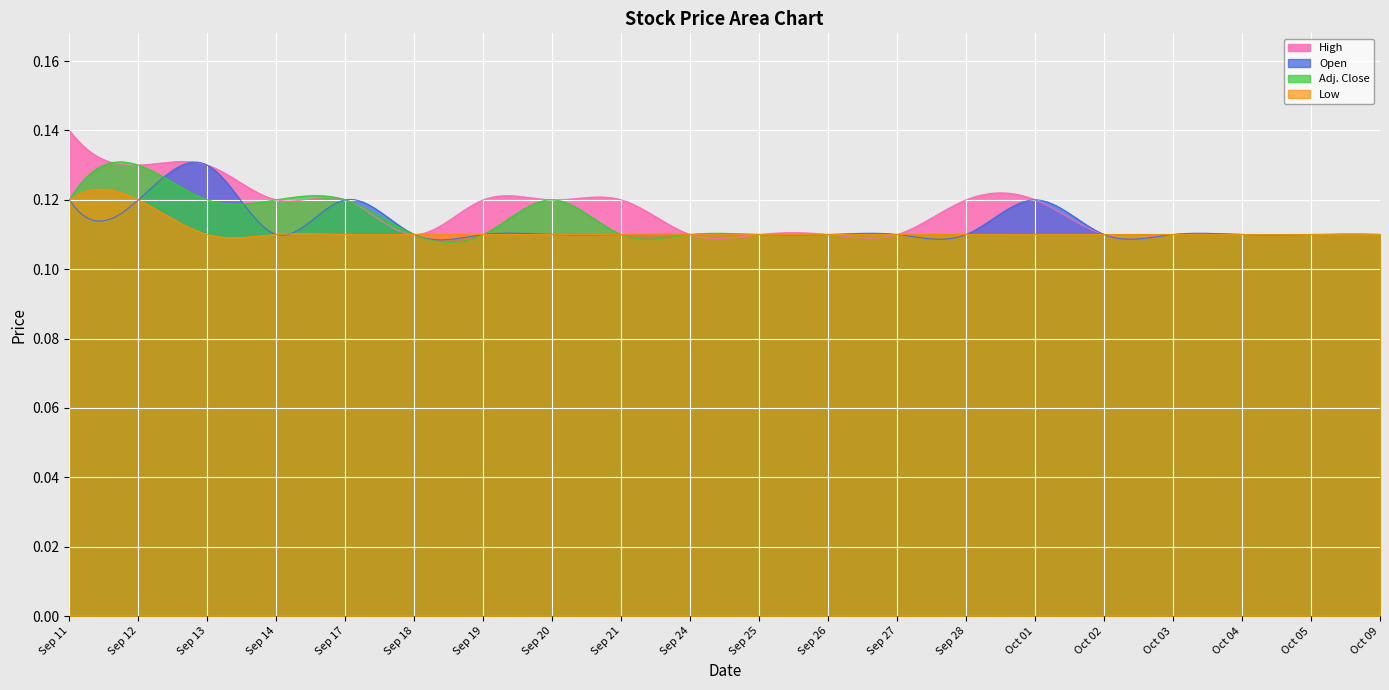

What is the label of the 2nd point from the right?

Oct 05